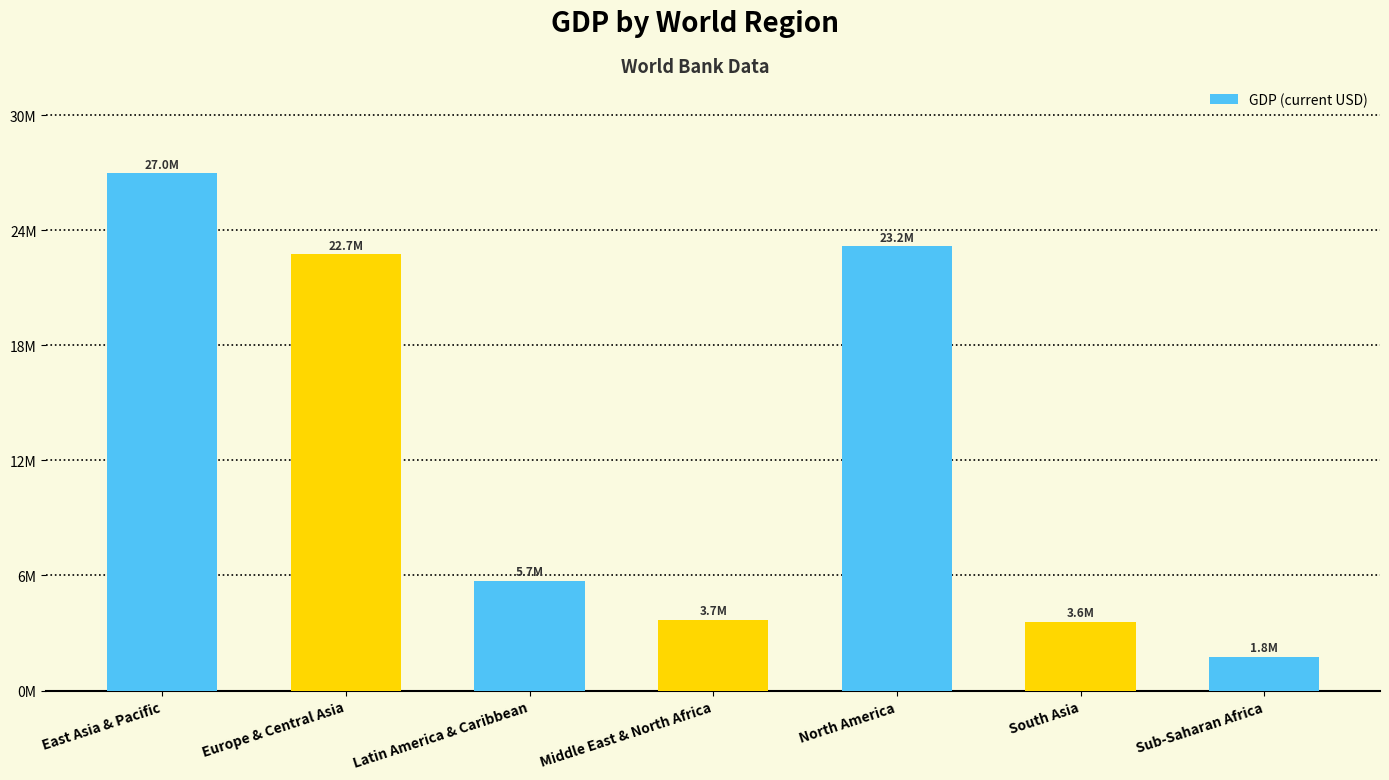

What is the sum of the values at Latin America & Caribbean and Middle East & North Africa?

9420639